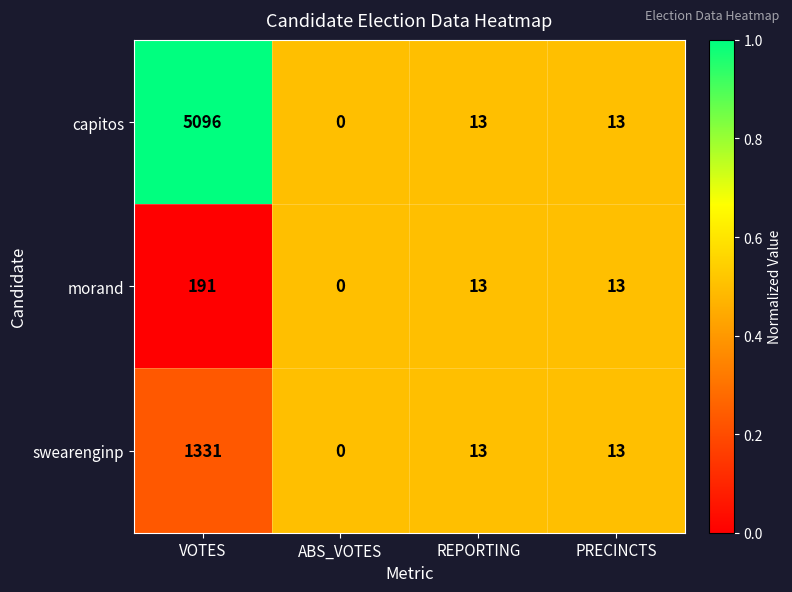

What is the average value of the swearenginp series?

339